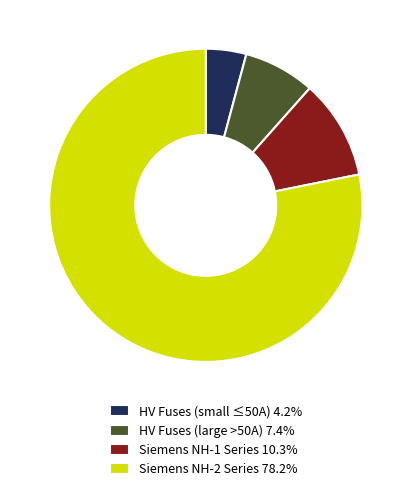

Approximately how many times larger is the value at Siemens NH-1 Series 10.3% compared to HV Fuses (large >50A) 7.4%?

1.4